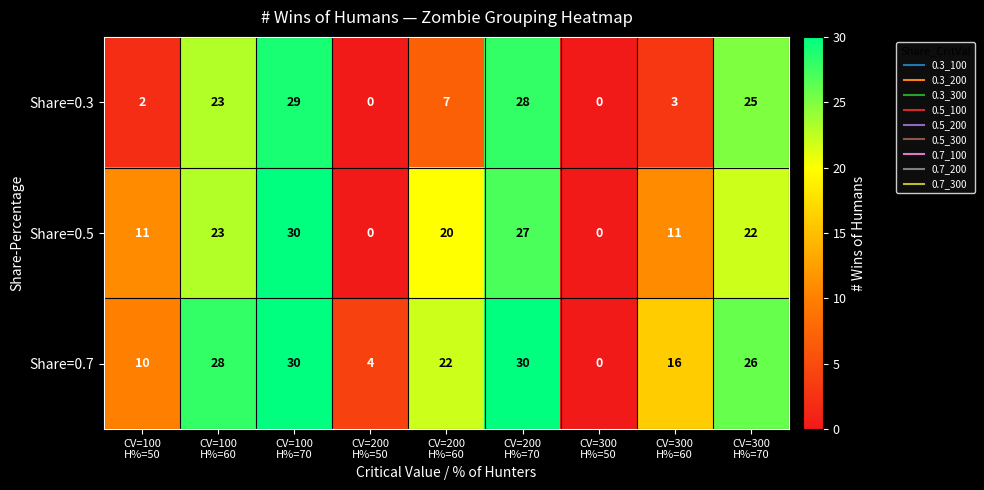

Rank the series by their average value, from highest to lowest.

Share=0.7, Share=0.5, Share=0.3